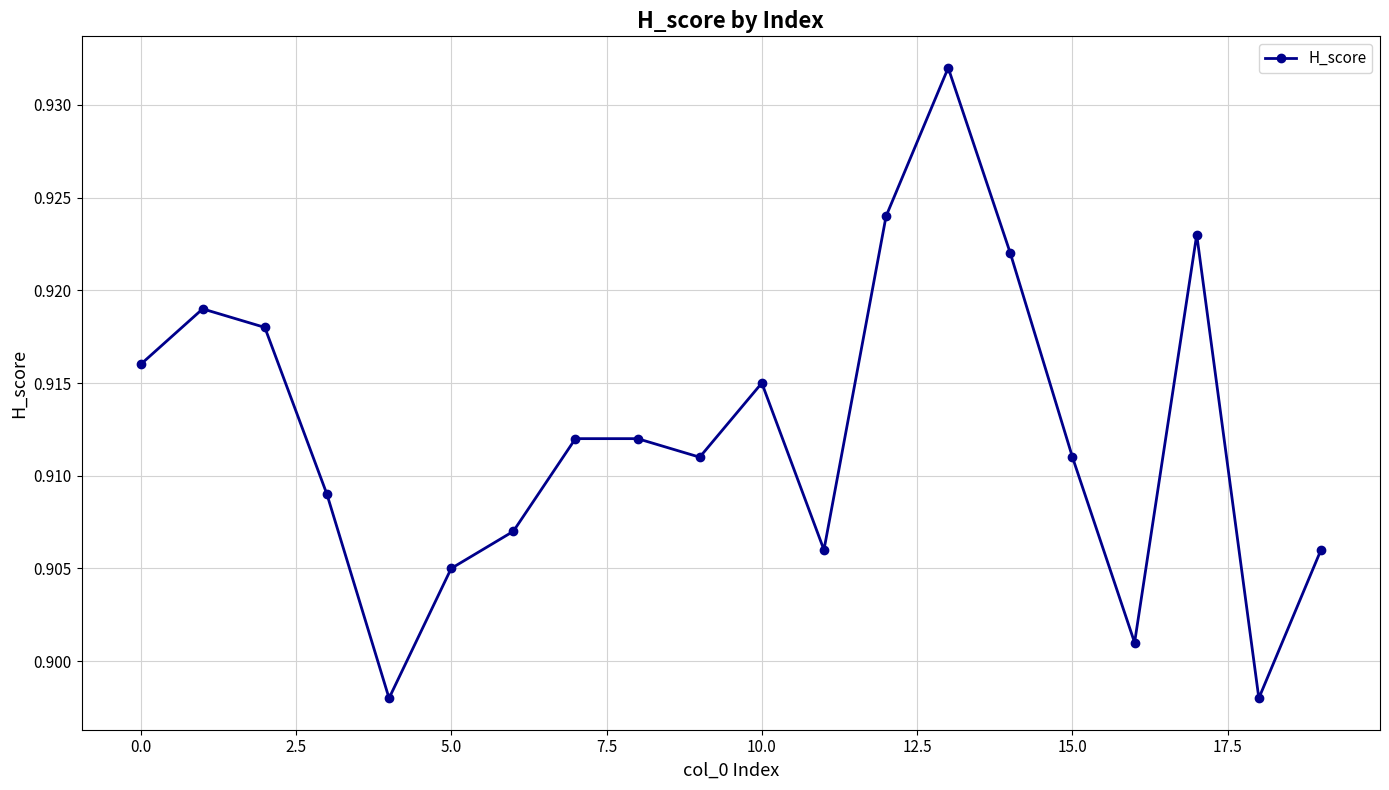

How many values are between 0 and 1?

20